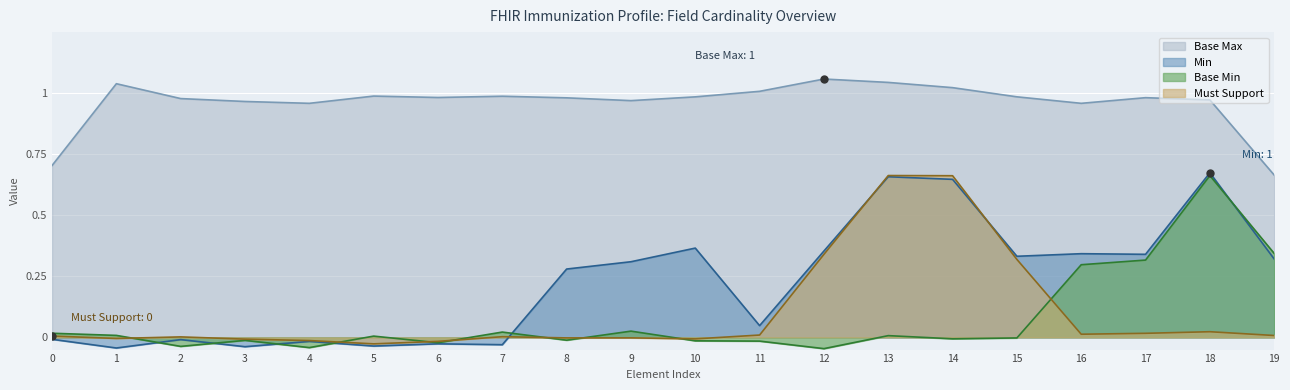

Which series has the largest total across all categories?

Base Max